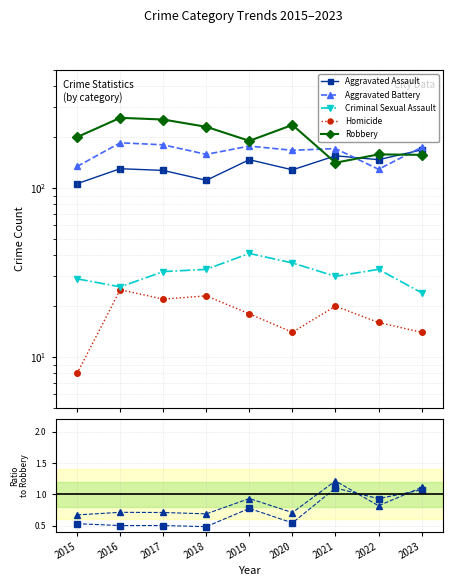

How many lines are shown in the chart?

5